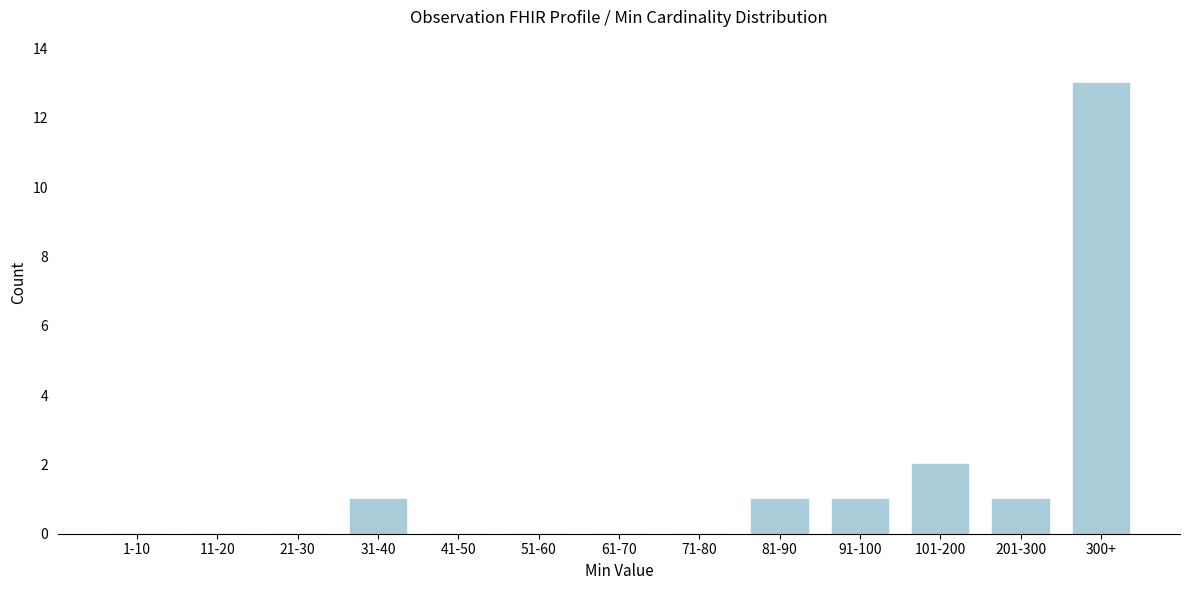

Reading right to left, what are all the values shown in this chart?

300+=13	201-300=1	101-200=2	91-100=1	81-90=1	71-80=0	61-70=0	51-60=0	41-50=0	31-40=1	21-30=0	11-20=0	1-10=0